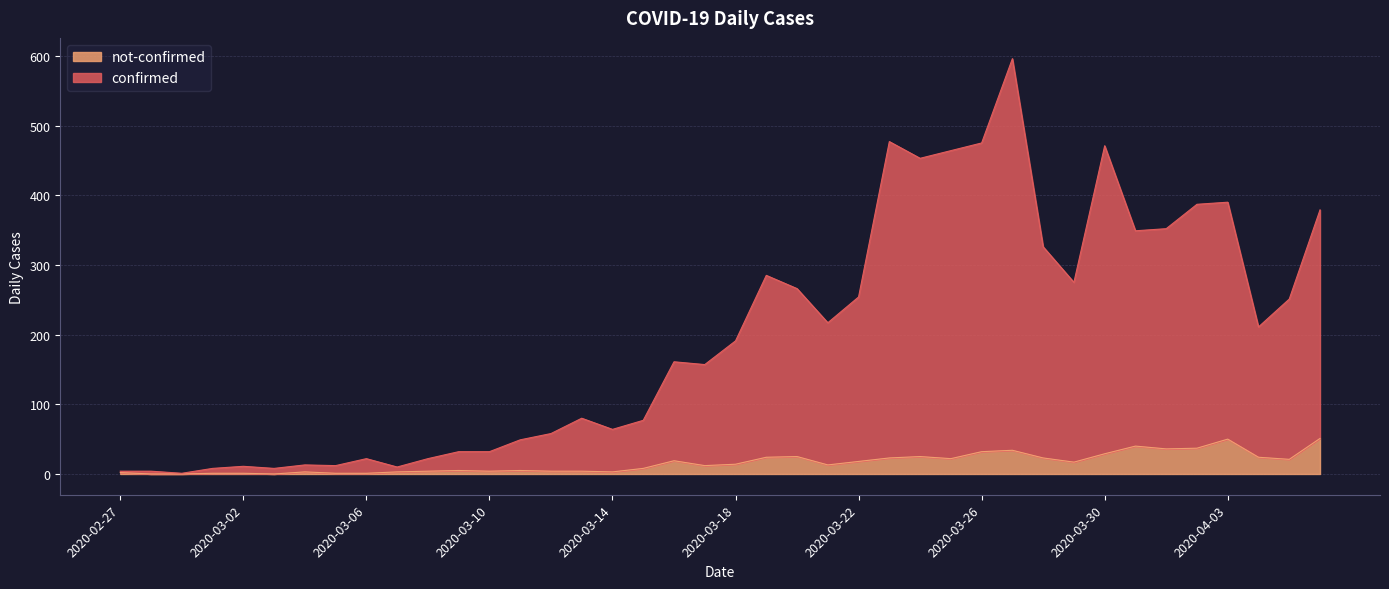

How many interior local peaks does the confirmed series have?

10